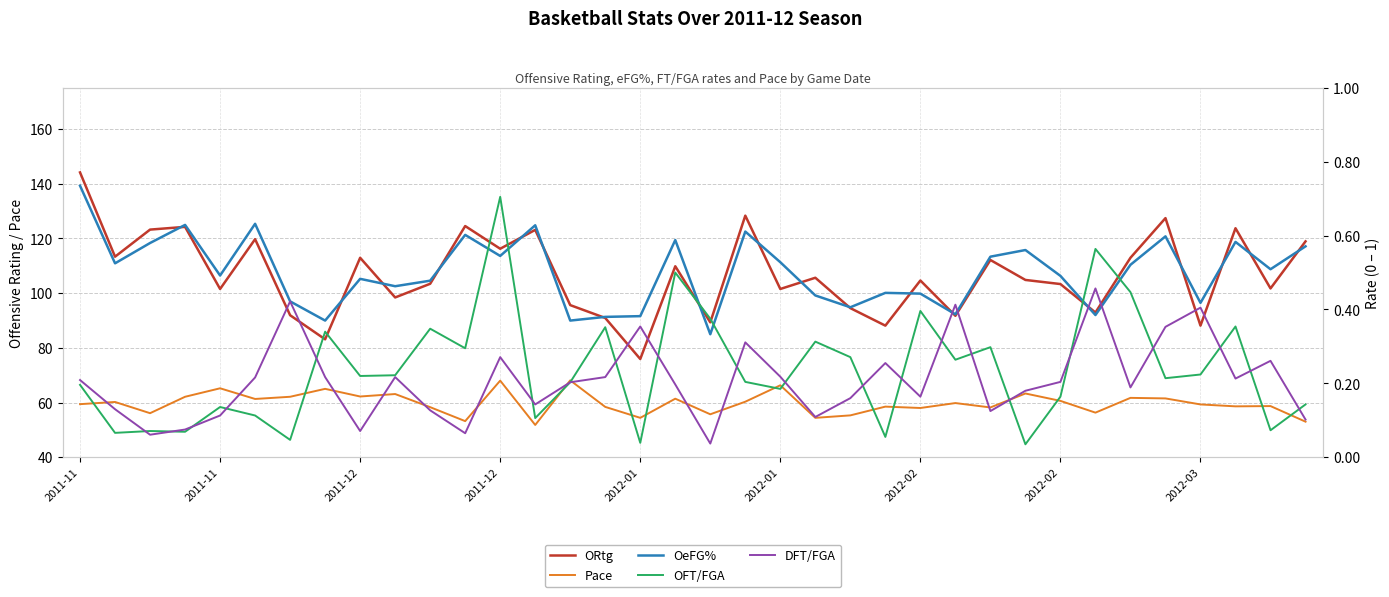

What is the sum of all OeFG% values?

18.1